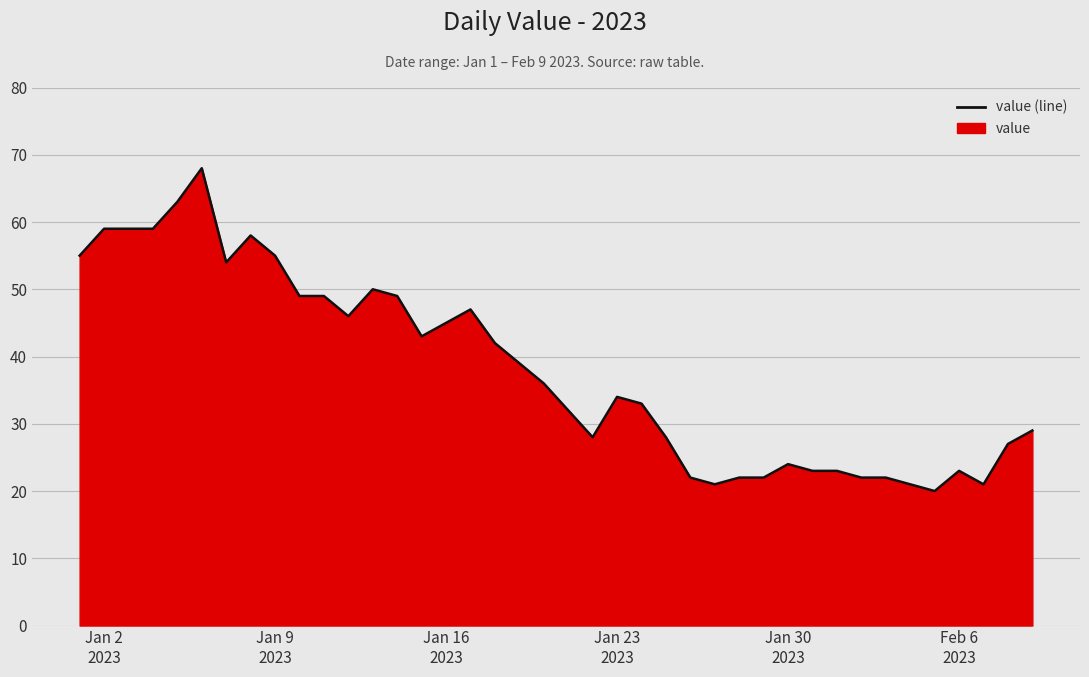

Does the chart have visible grid lines?

Yes